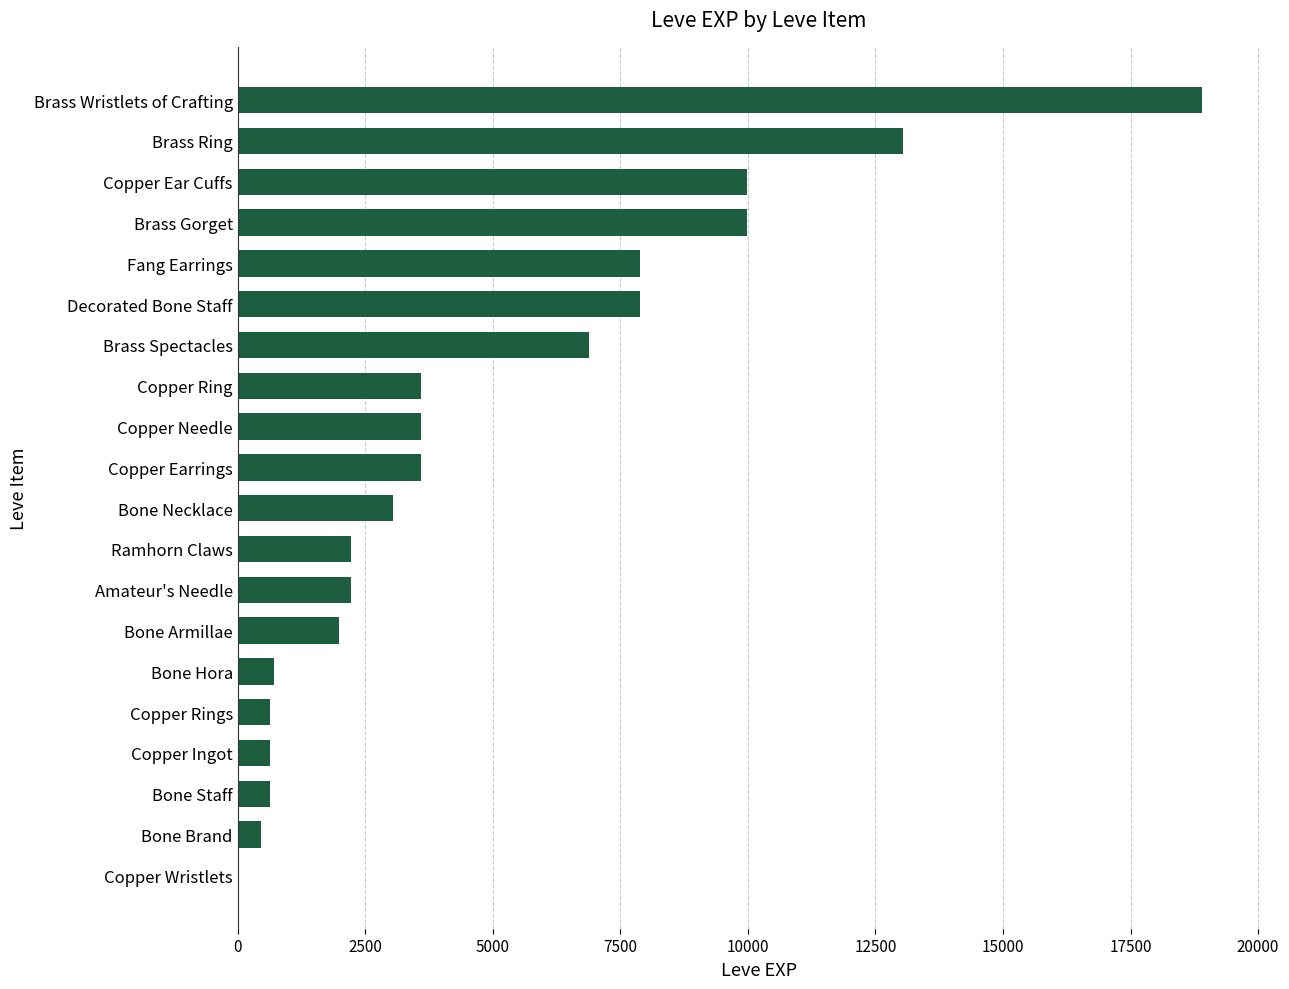

What is the sum of all values?

97911